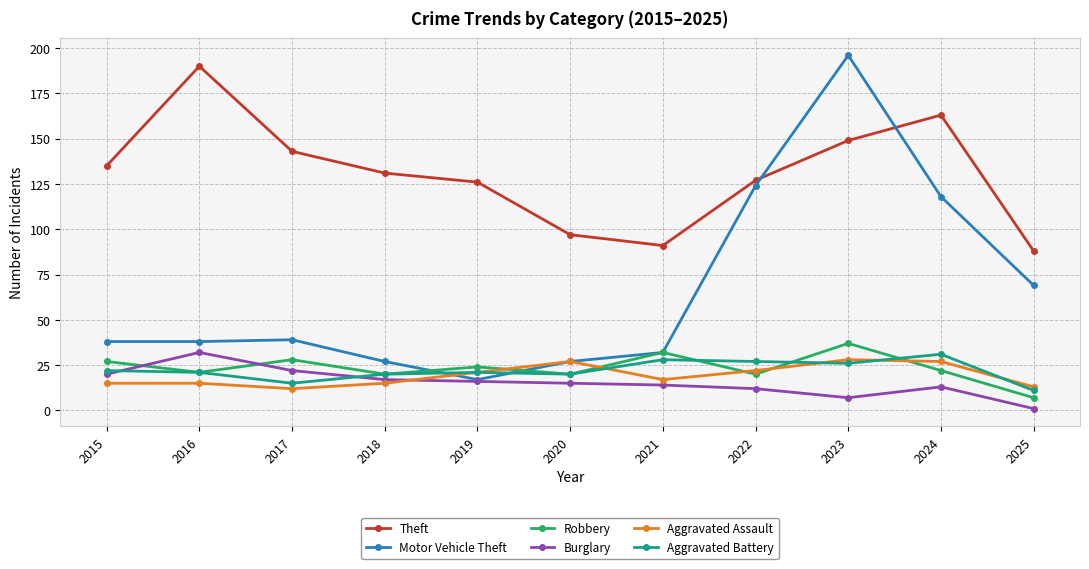

How many data points does each series have?

11